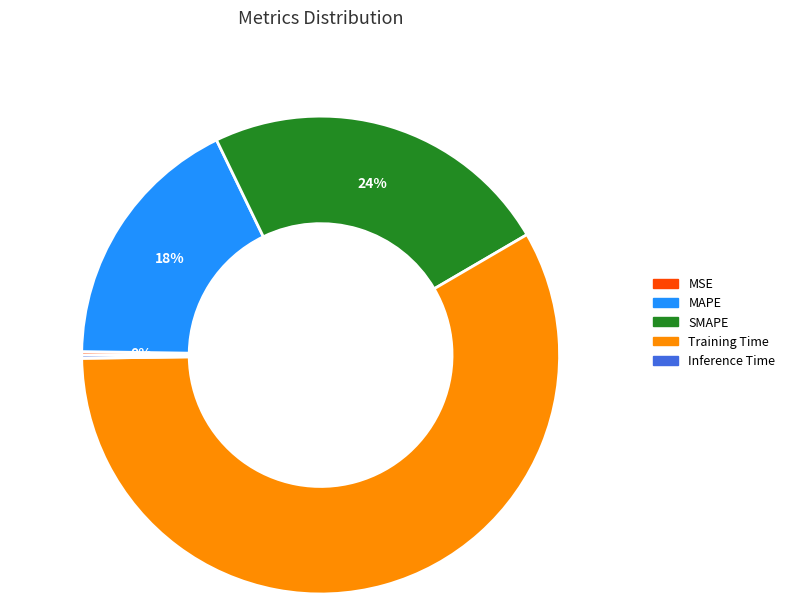

Does Training Time account for over 50% of the chart?

Yes